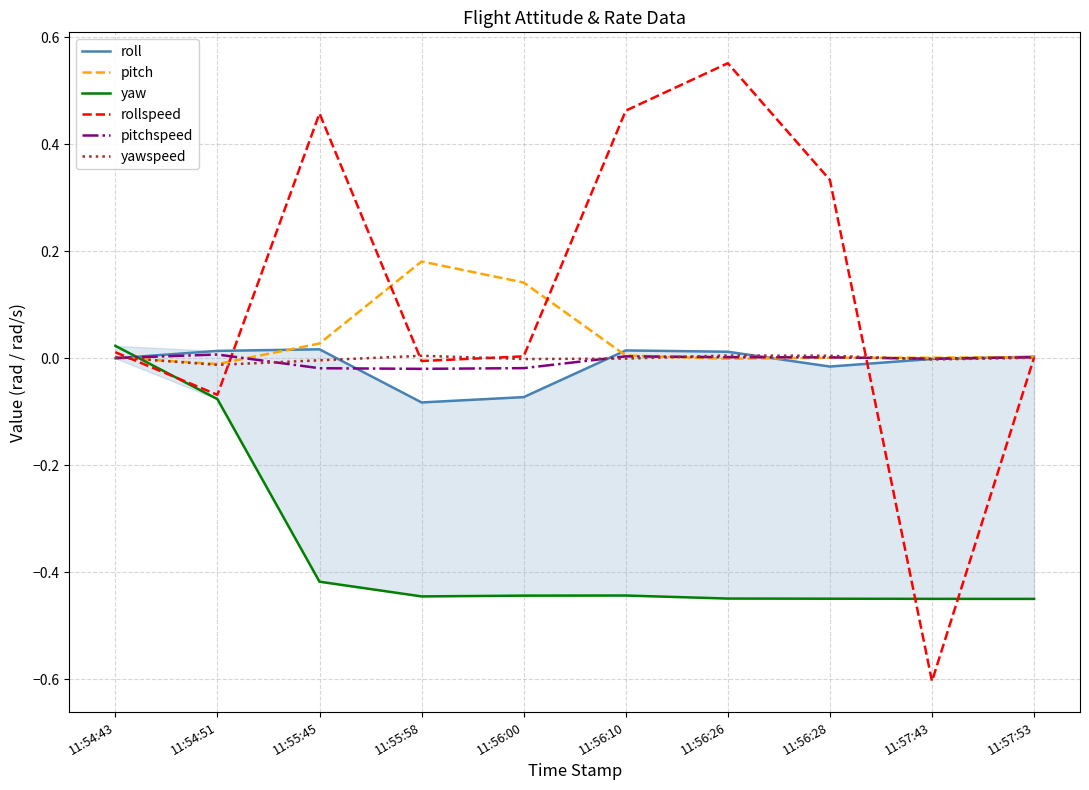

At which label is pitch closest to 0?

11:56:28